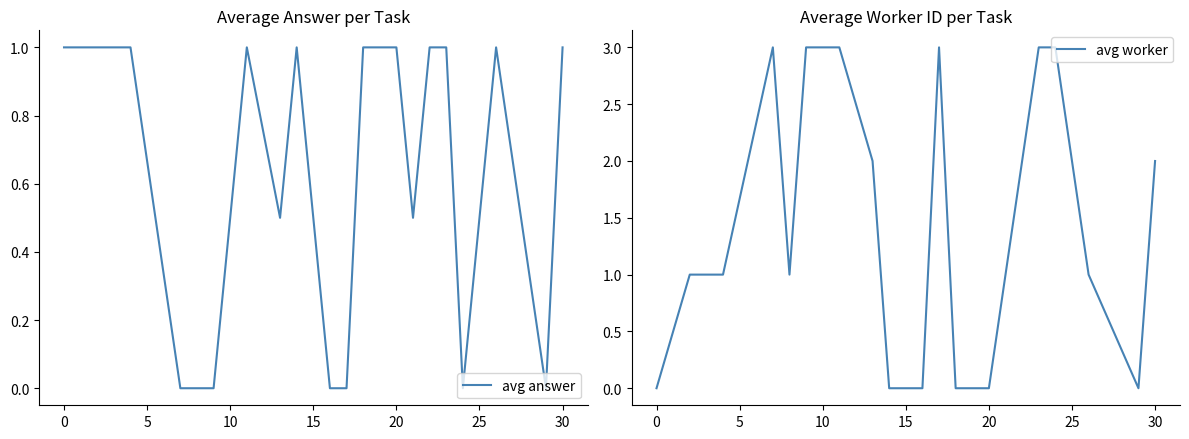

Is the value of avg worker at −5 greater than the value of avg answer at 13?

No